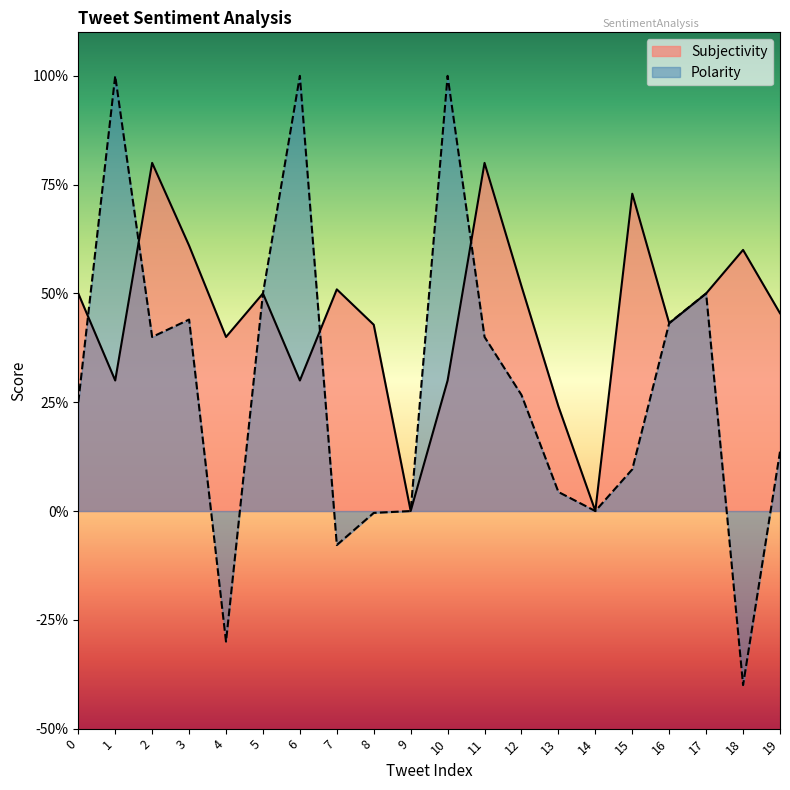

How many data points in Polarity are less than 0?

4